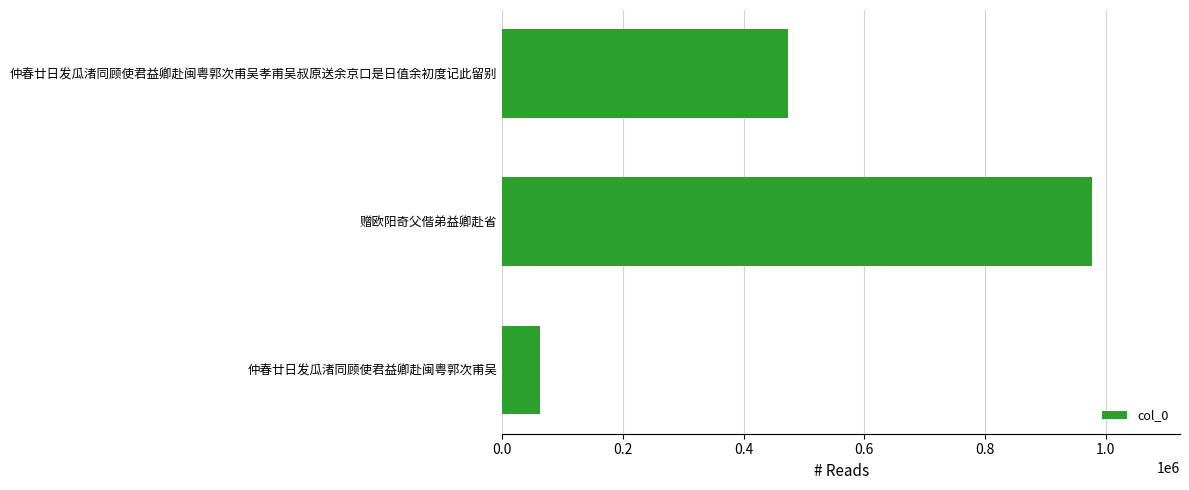

What is the ratio of the value at 赠欧阳奇父偕弟益卿赴省 to the value at 仲春廿日发瓜渚同顾使君益卿赴闽粤郭次甫吴?

15.6